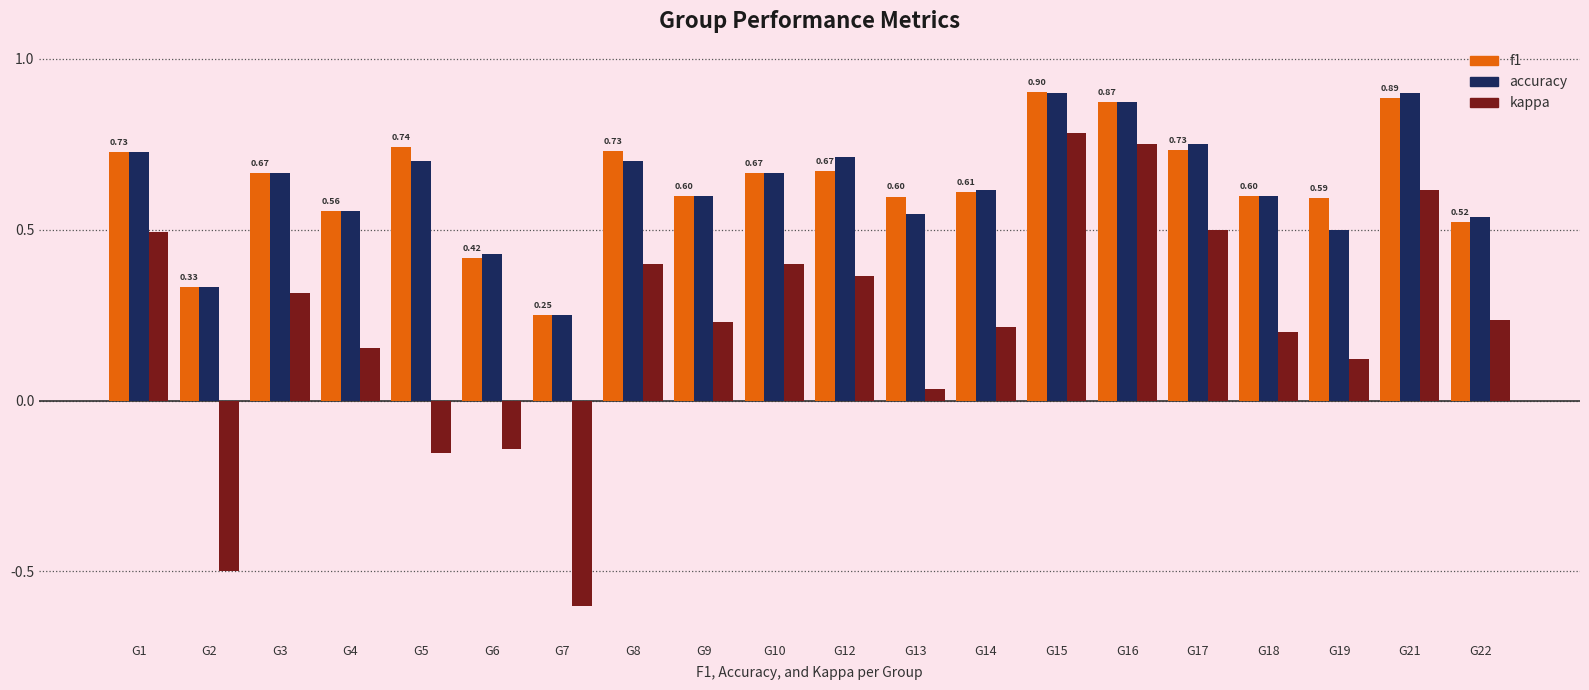

Which series has the widest spread of values?

kappa